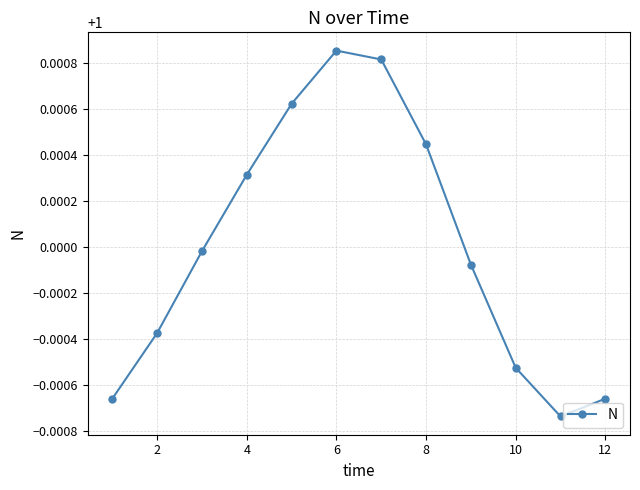

How many interior local peaks (higher than both neighbors) does the data have?

1